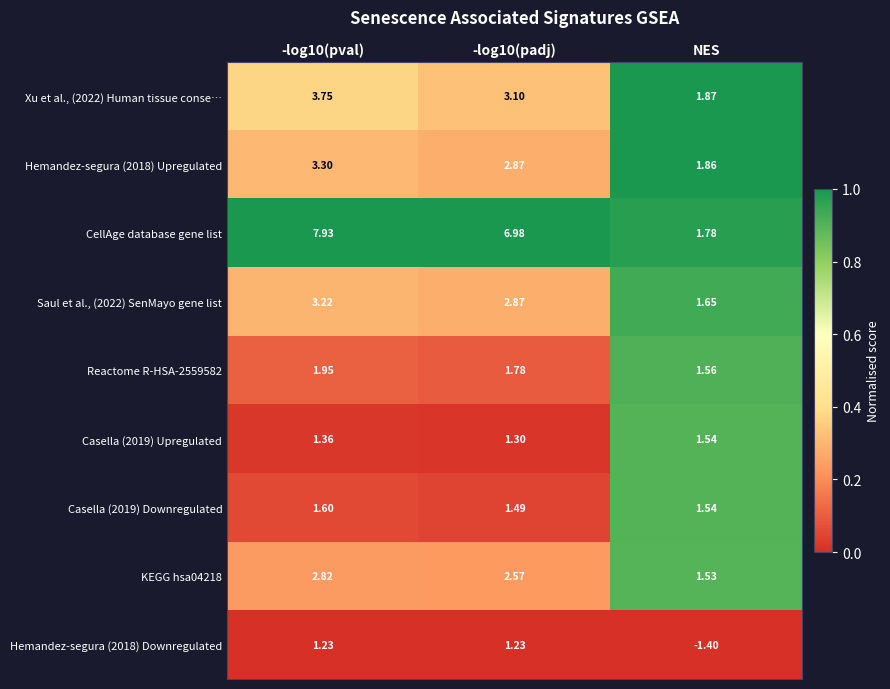

Which series changed the most between -log10(pval) and NES?

CellAge database gene list